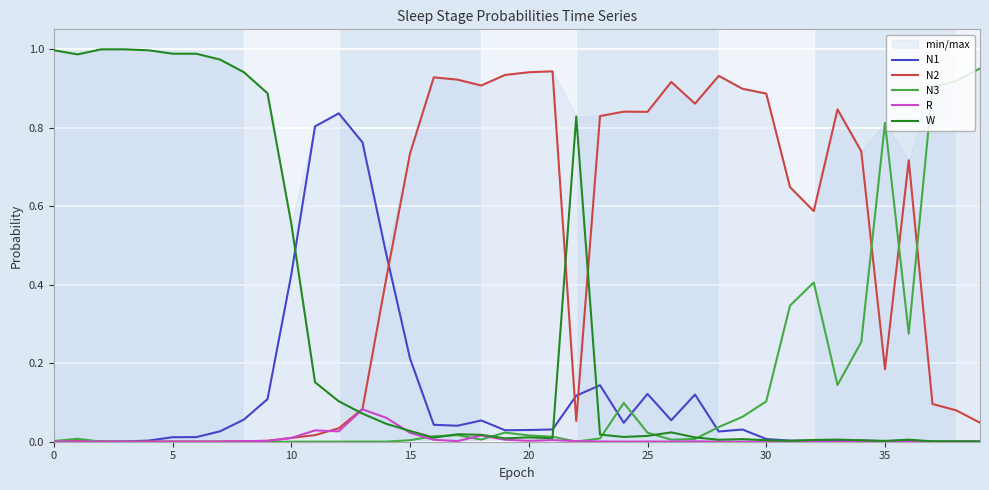

True or false: W has more than 1 points higher than both neighbors.

True